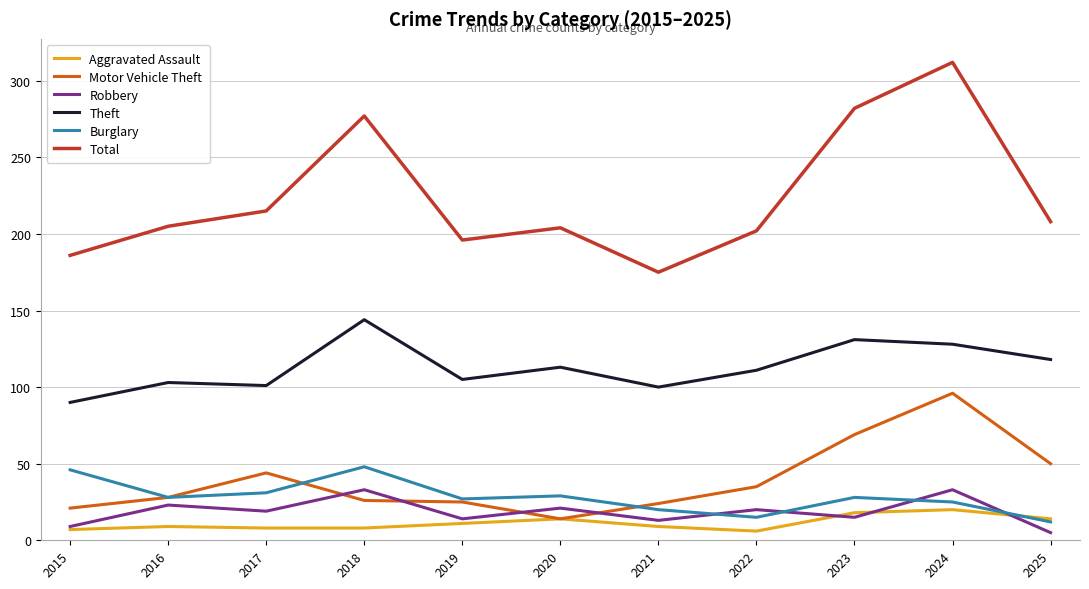

True or false: Total and Robbery cross at least once.

False